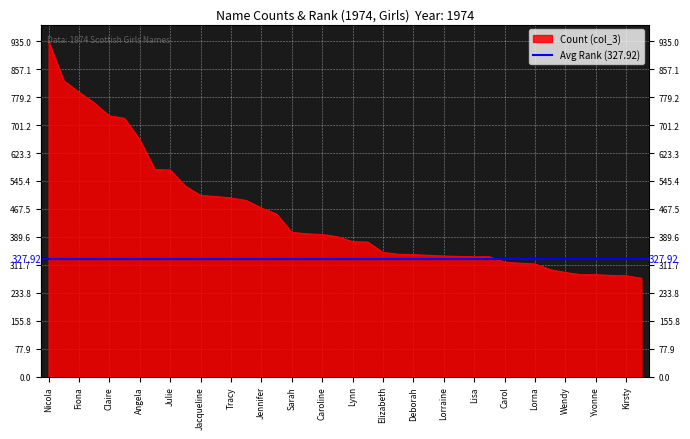

Which has a higher value, Claire or Lorna?

Claire